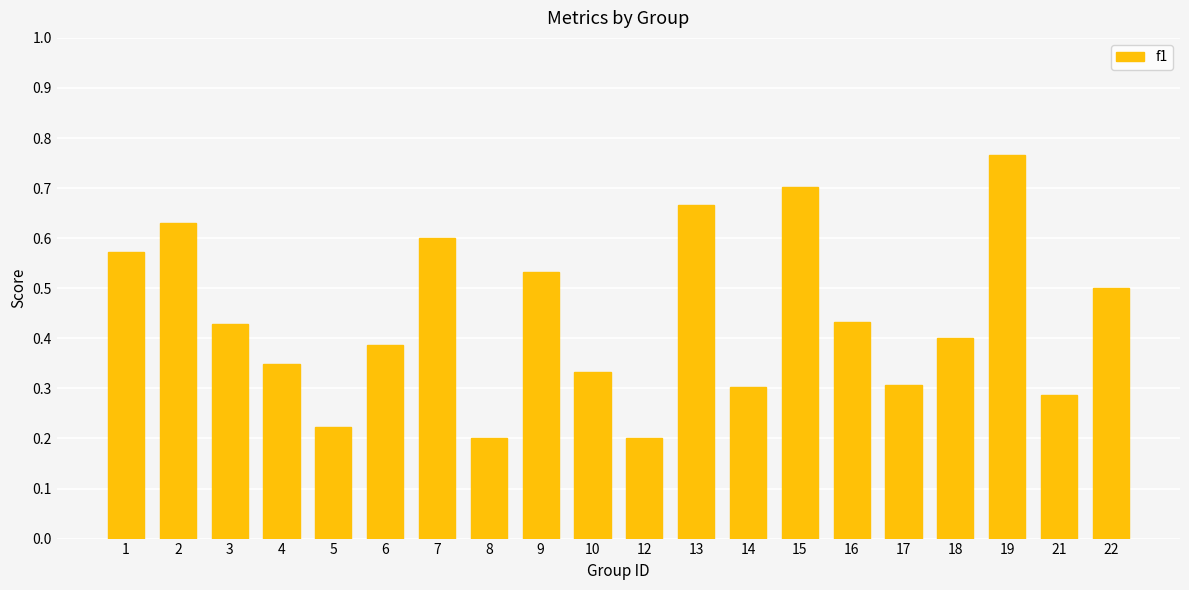

Between 14 and 15, which is larger?

15